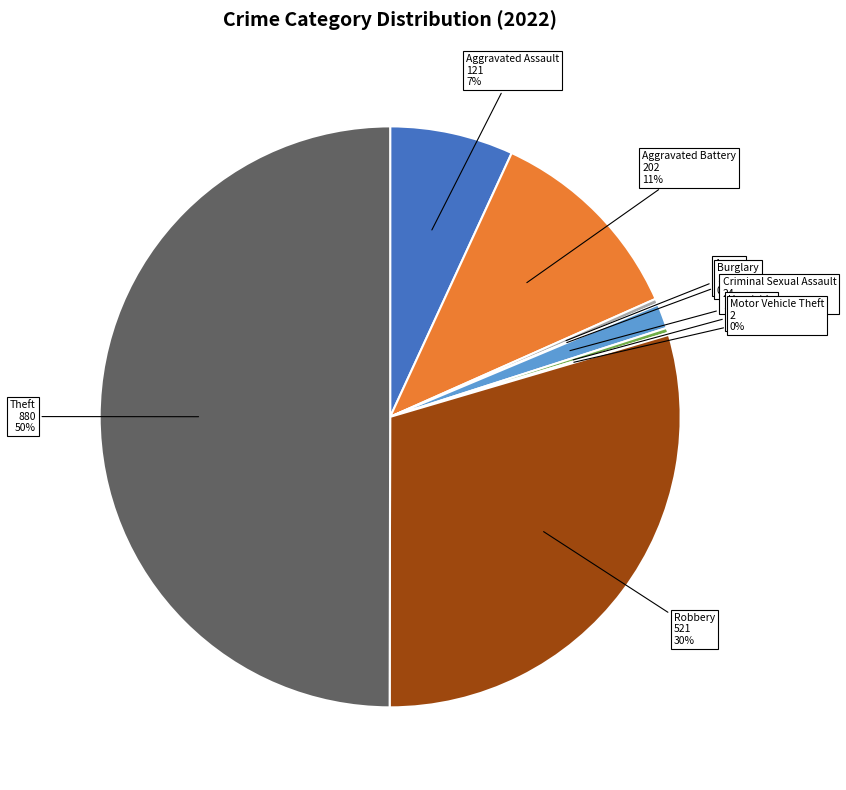

To the nearest percent, what is the average slice percentage?

11%